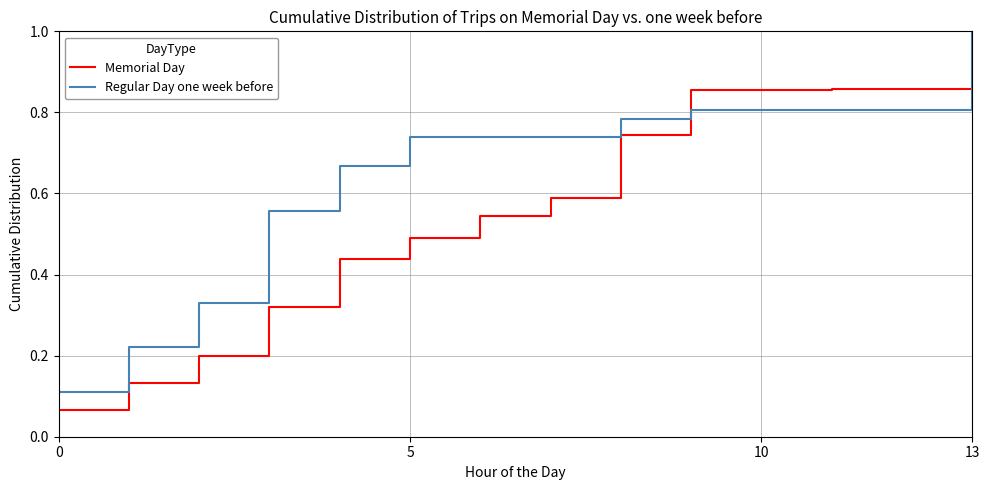

What is the highest value of the Regular Day one week before series?

1.0